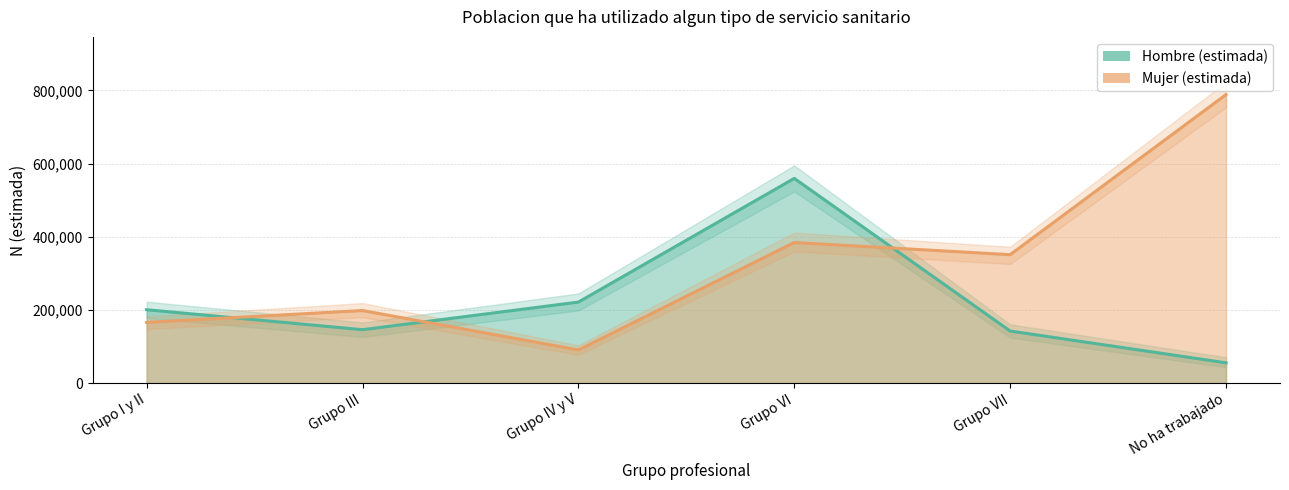

List the labels in order of Mujer_N_estimada value, smallest first.

Grupo IV y V, Grupo I y II, Grupo III, Grupo VII, Grupo VI, No ha trabajado